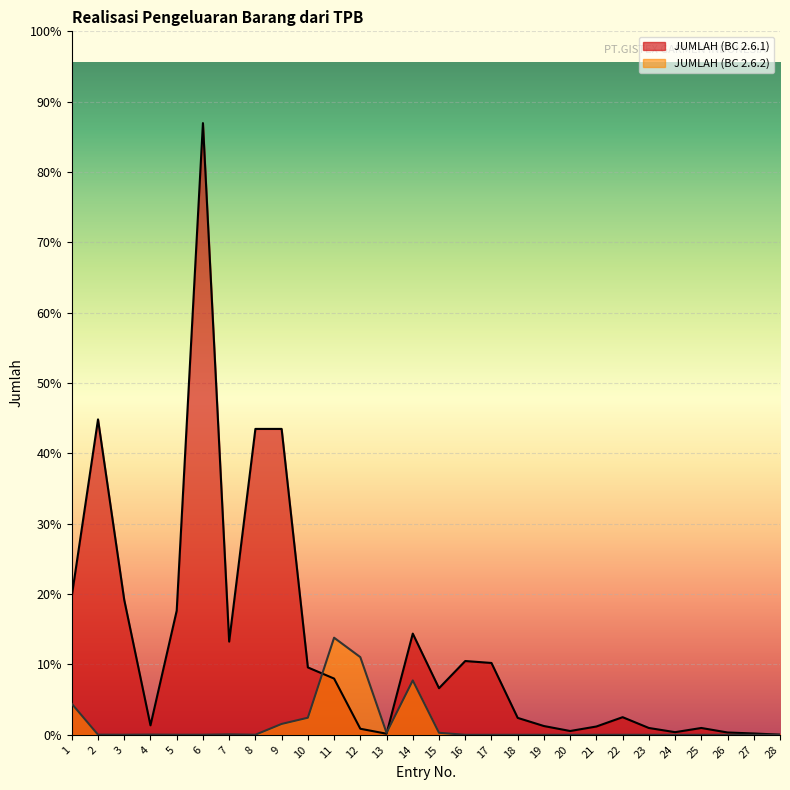

Does the chart display data point markers on the line(s)?

No